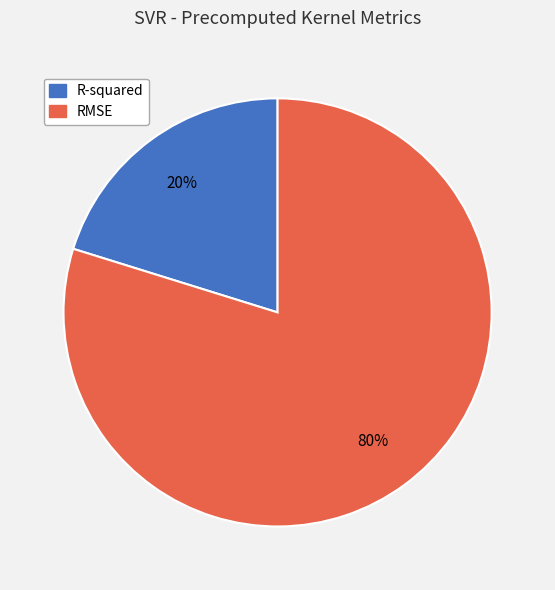

Which category has the smallest portion of the pie?

R-squared